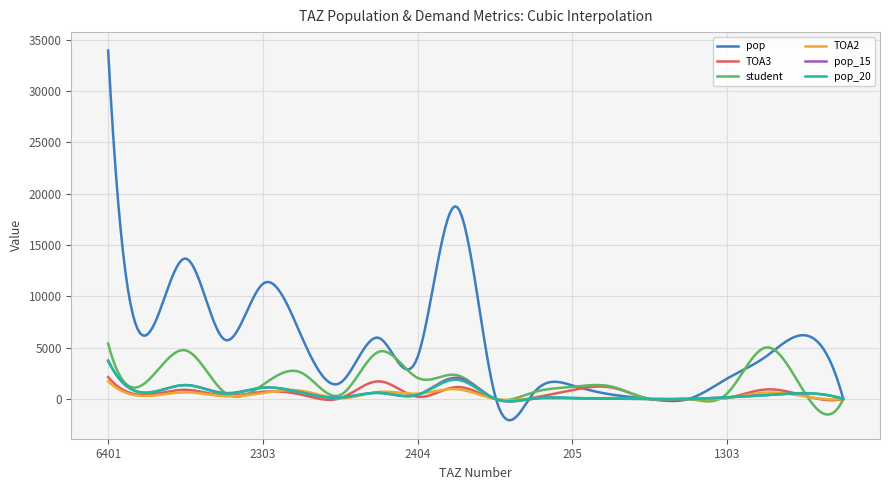

Which series has the largest range (max minus min)?

pop